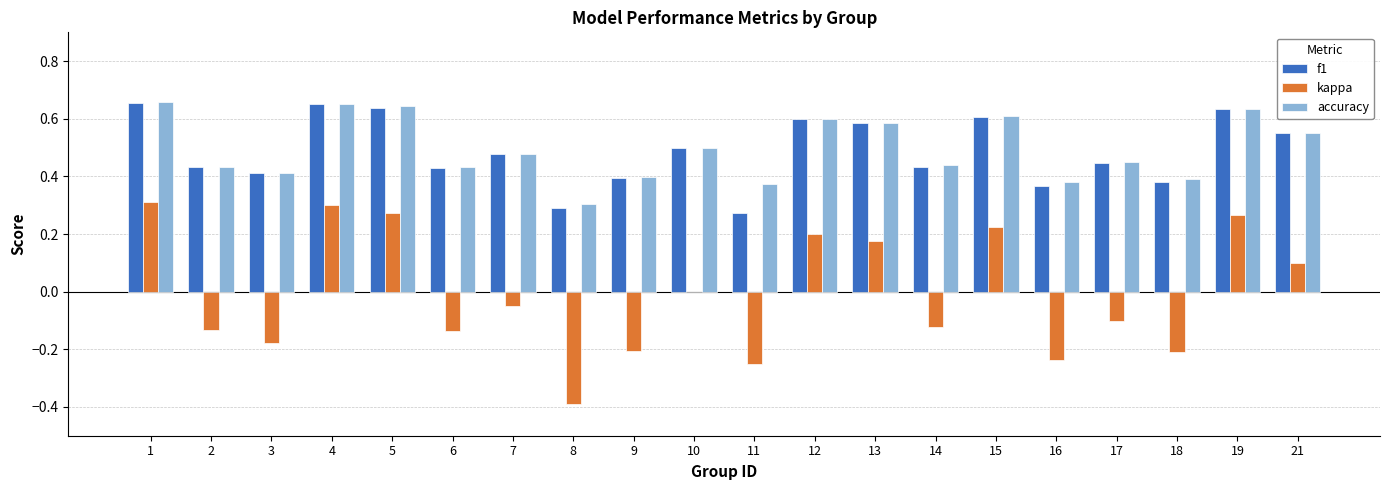

The accuracy series shows 1.1 at 19. True or false?

False